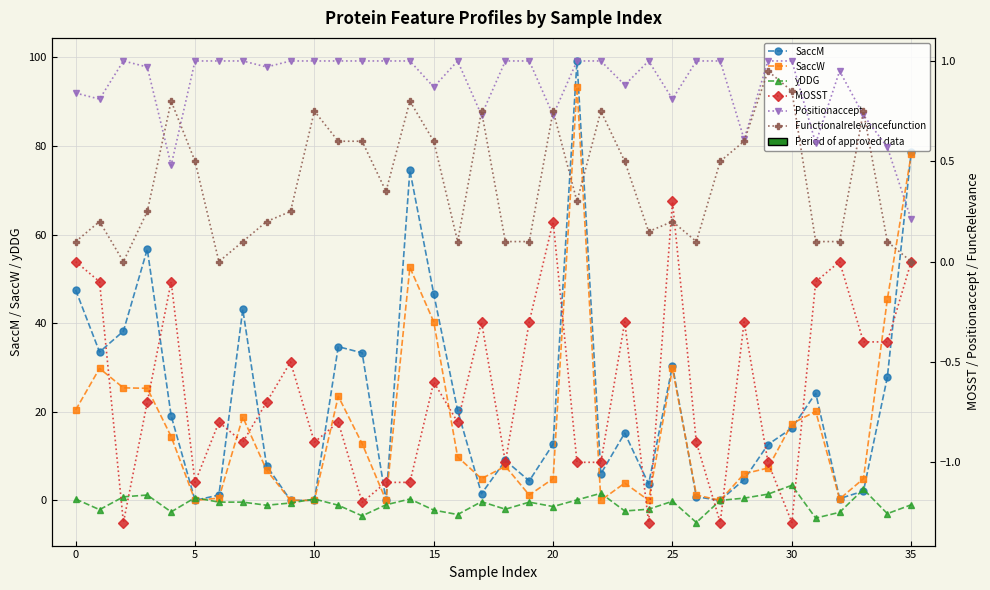

How many data points in yDDG are above 0?

12